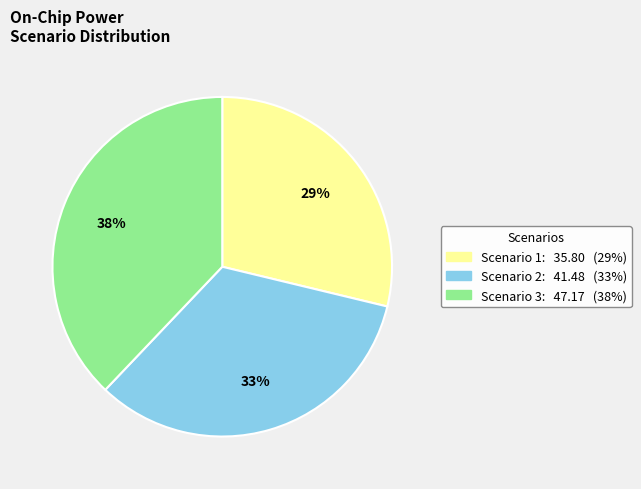

Is the sum of Scenario 2 and Scenario 3 greater than half?

Yes